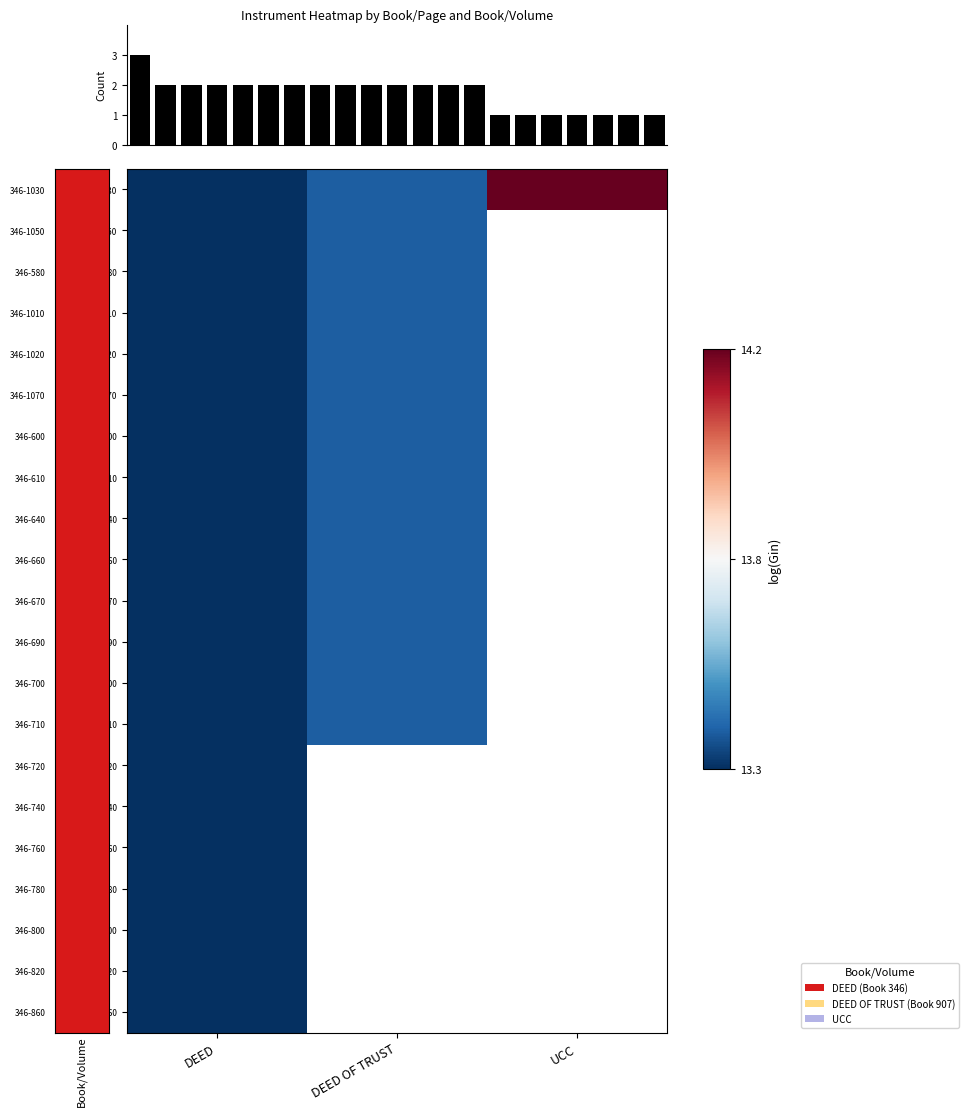

Count the number of data series in this chart.

21